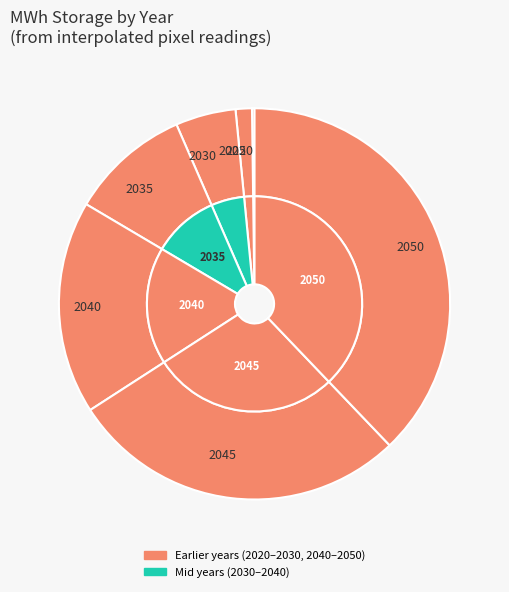

Which slice is the smallest?

2020